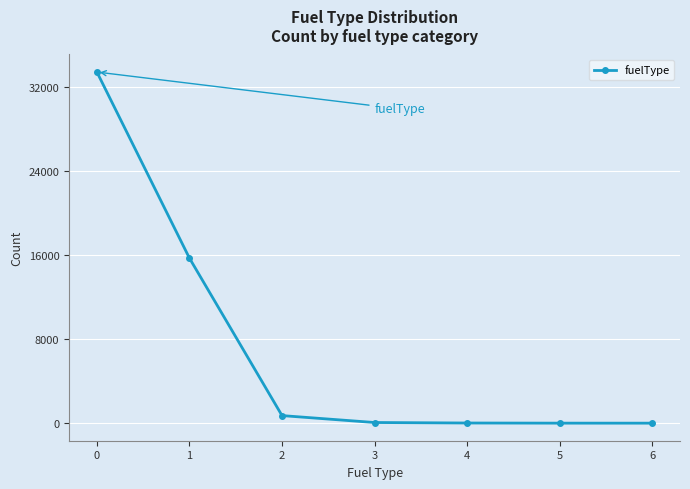

True or false: the data shows 736 at 2.

True